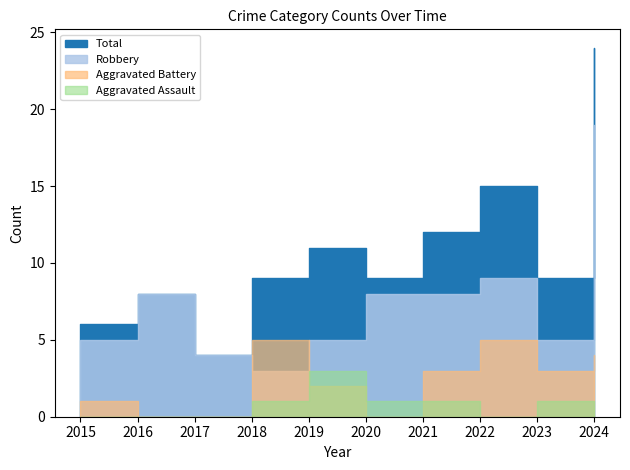

What is the value of the Total point at the 5th from the left?

11